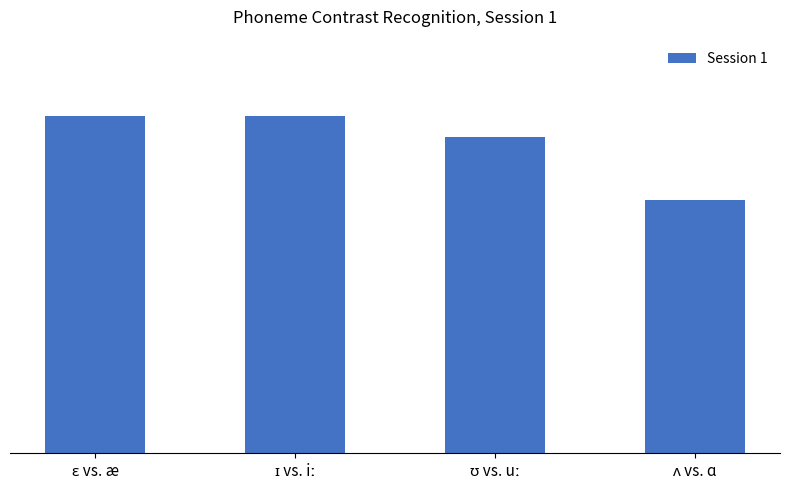

Are the bars horizontal?

No